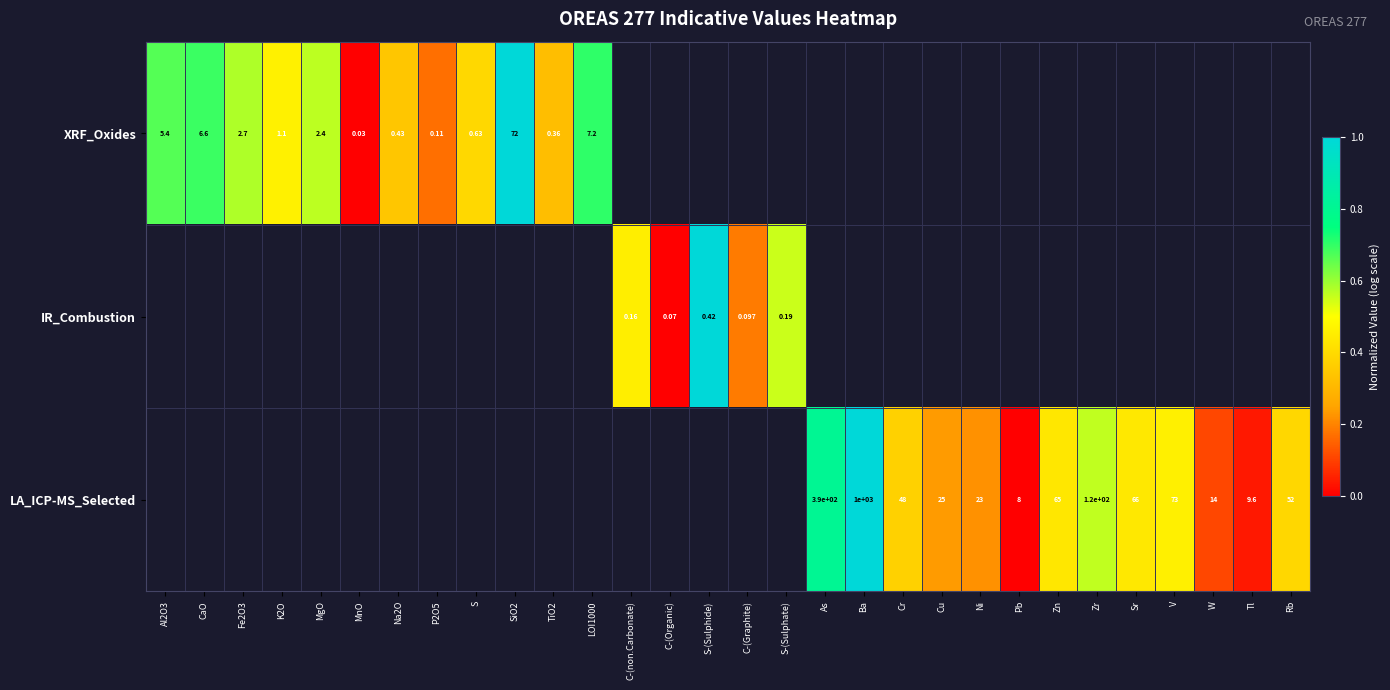

Is it true that XRF_Oxides equals 1.2 at LOI1000?

False